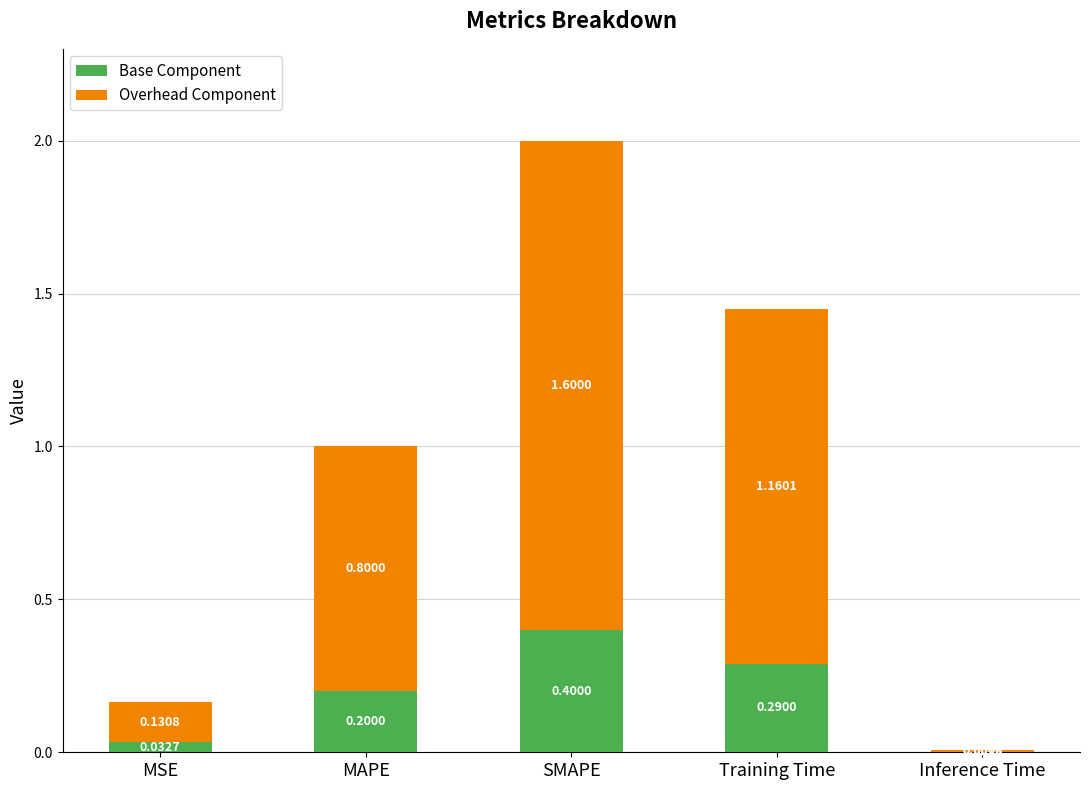

At which label is Base Component closest to 0?

Inference Time